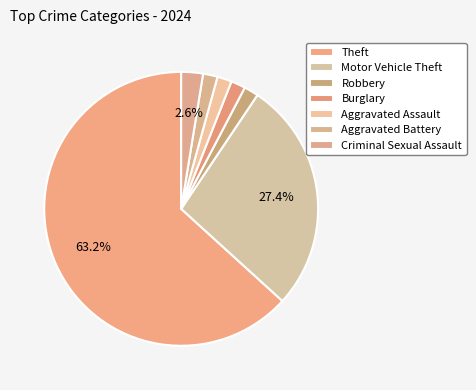

To the nearest percent, what is the average slice percentage?

14%